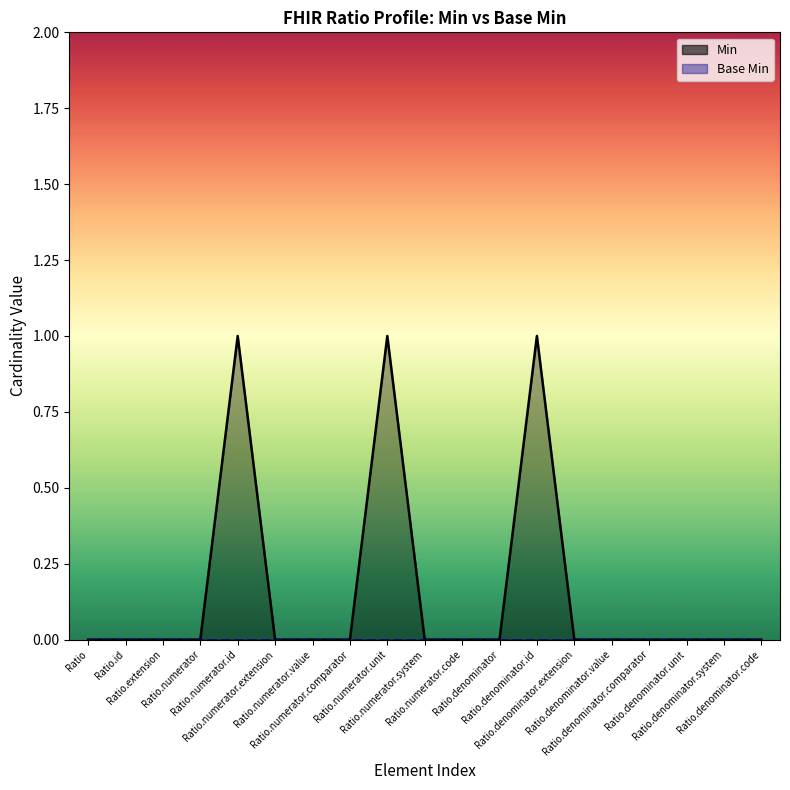

What is the difference between the second highest and second lowest values?

1